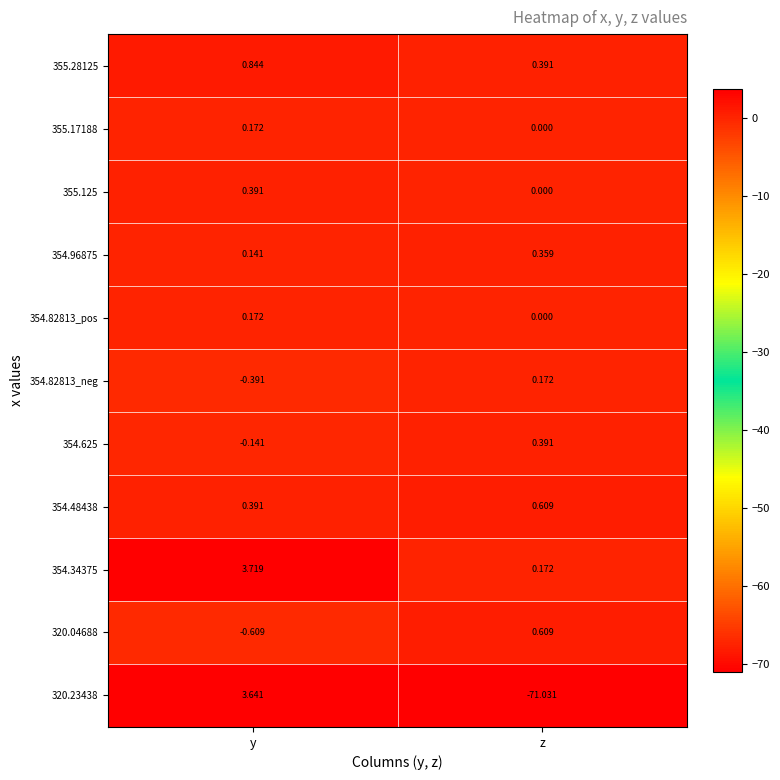

Which label corresponds to the largest value in the chart?

y